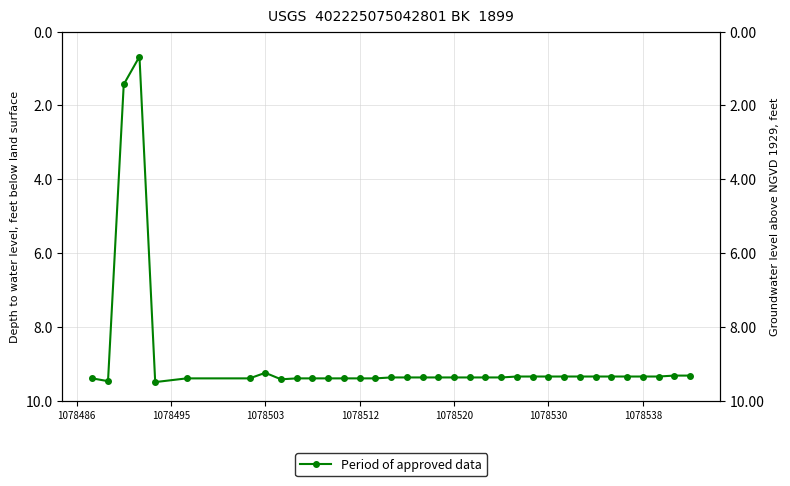

How many lines are shown in the chart?

1